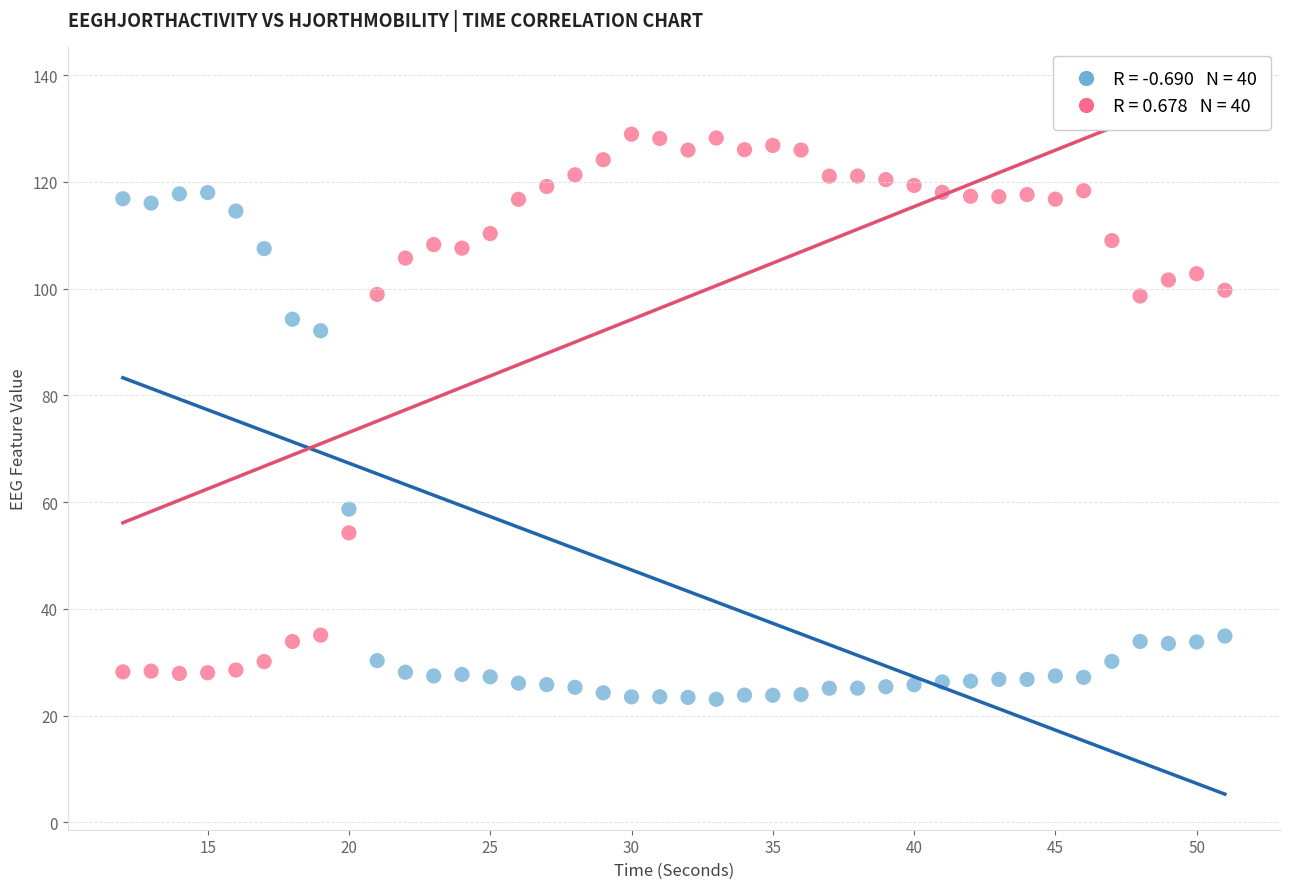

Across all data points, what is the range of X values (max minus min)?

39.0